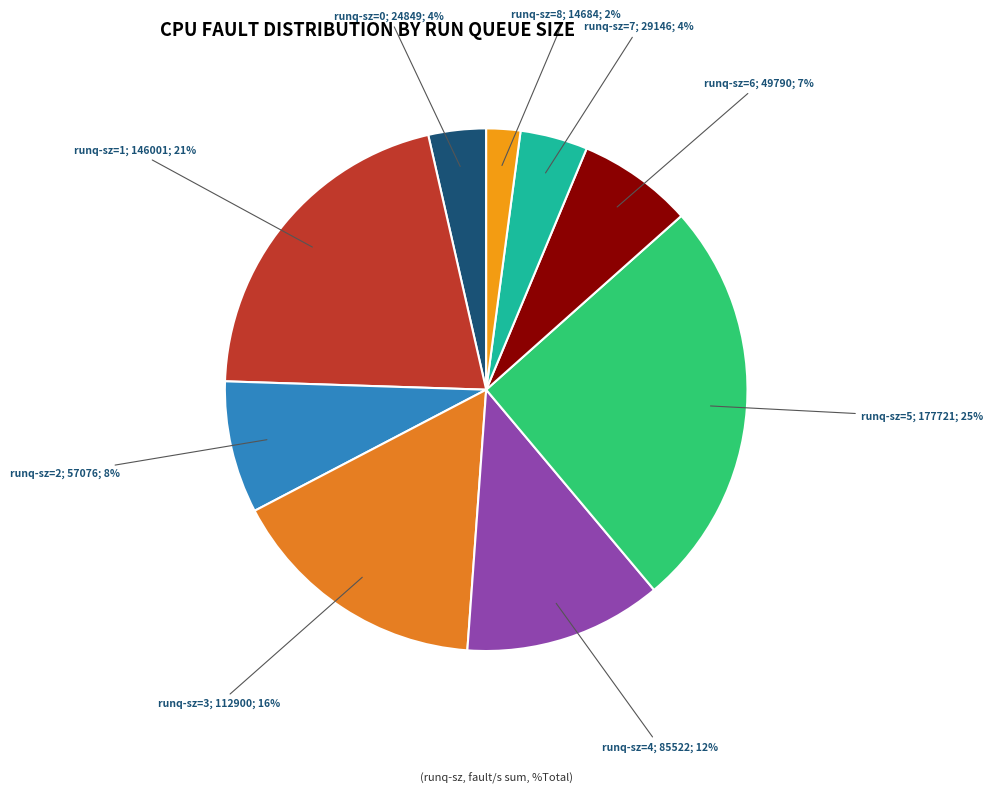

Combined, do runq-sz=6; 49790; 7% and runq-sz=3; 112900; 16% account for over 50%?

No